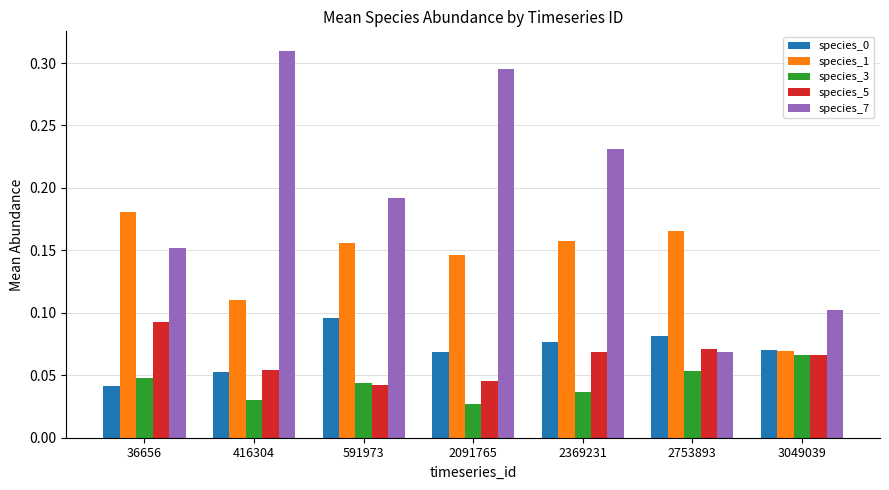

How many species_3 values are between 0 and 1?

7